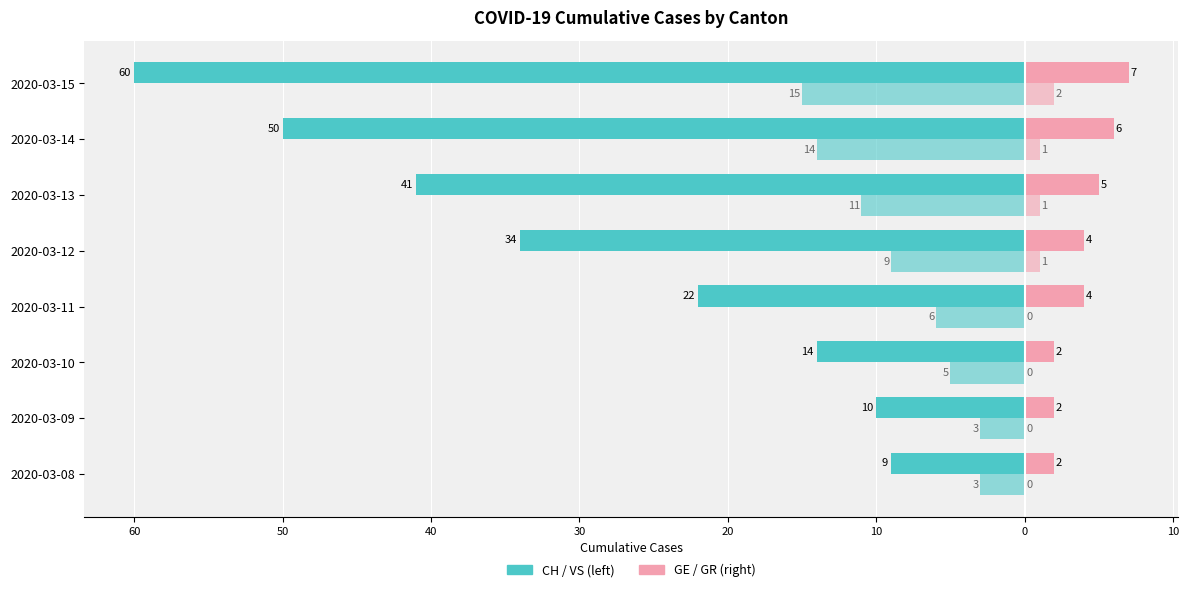

Count the number of data series in this chart.

4